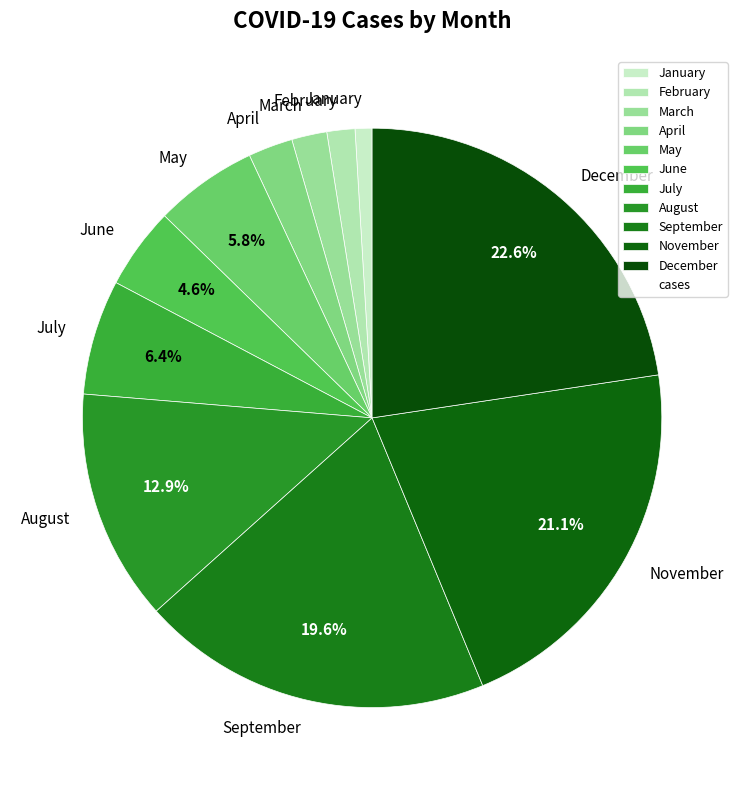

Which has a higher value, June or November?

November